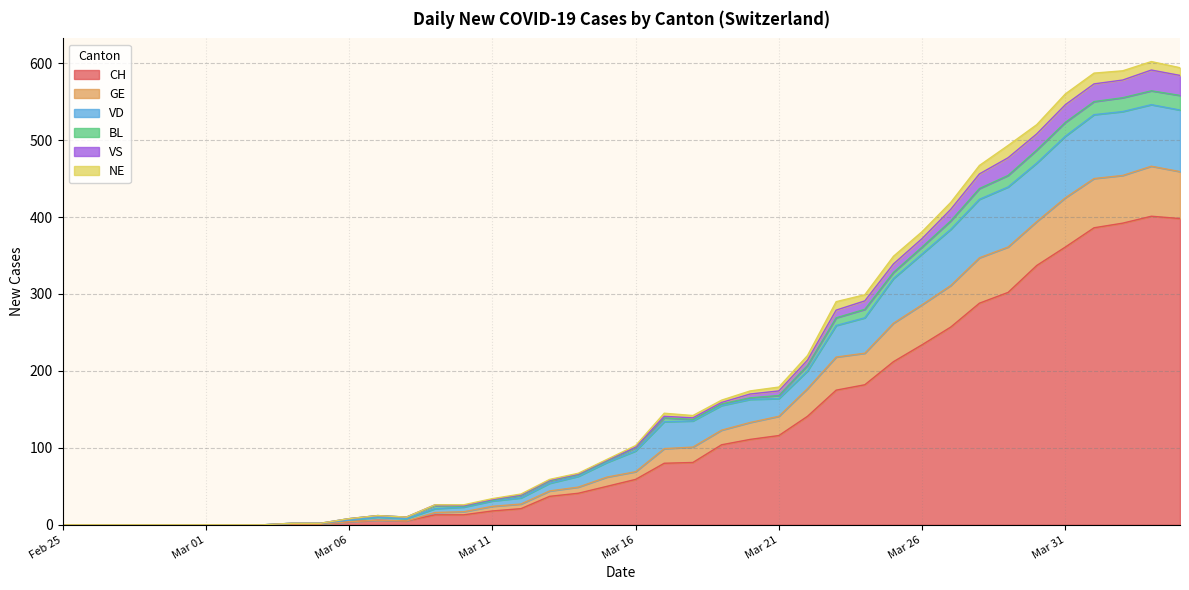

True or false: VS and CH cross at least once.

False